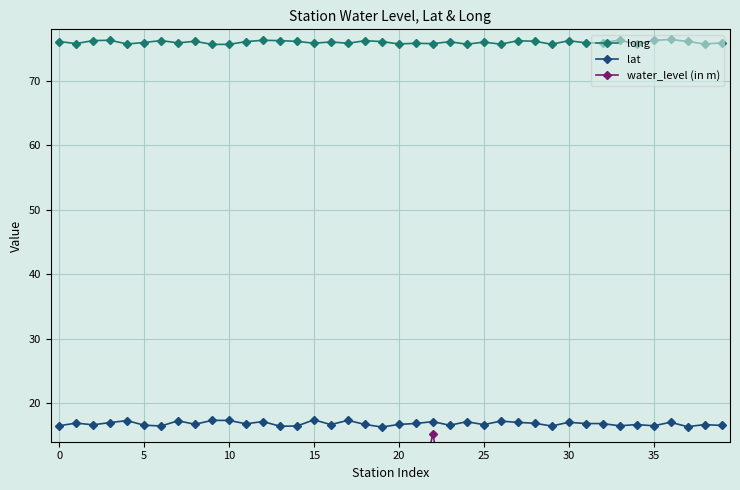

Reading left to right, extract all data points from this chart.

long: 76.1	75.8	76.3	76.3	75.7	76.0	76.3	75.9	76.1	75.7	75.7	76.1	76.3	76.2	76.1	75.8	76.0	75.8	76.2	76.1	75.7	75.8	75.8	76.1	75.7	76.0	75.7	76.2	76.2	75.7	76.2	75.9	75.9	76.3	75.7	76.3	76.4	76.1	75.7	75.9
lat: 16.5	16.9	16.6	17.0	17.3	16.6	16.4	17.2	16.7	17.3	17.3	16.8	17.1	16.4	16.4	17.4	16.7	17.3	16.7	16.3	16.7	16.8	17.1	16.6	17.1	16.6	17.2	17.0	16.9	16.4	17.0	16.8	16.8	16.5	16.7	16.5	17.0	16.3	16.7	16.5
water_level (in m): 1.4	2.5	4.2	2.1	3.5	0.8	2.4	1.8	1.1	4.4	3.8	2.5	6.1	2.0	1.2	3.2	1.6	5.4	5.8	1.0	6.2	3.0	15.2	1.6	2.4	2.3	5.5	1.8	9.1	2.4	1.8	7.3	3.1	6.2	2.4	5.4	3.6	1.9	5.0	1.4